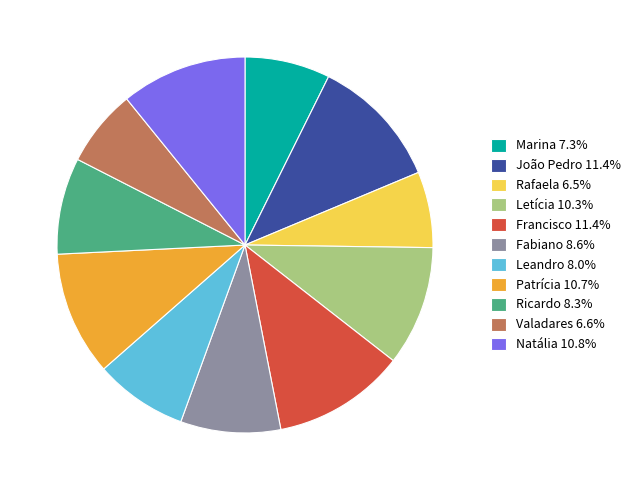

Approximately how many times larger is the value at Rafaela compared to Fabiano?

0.8